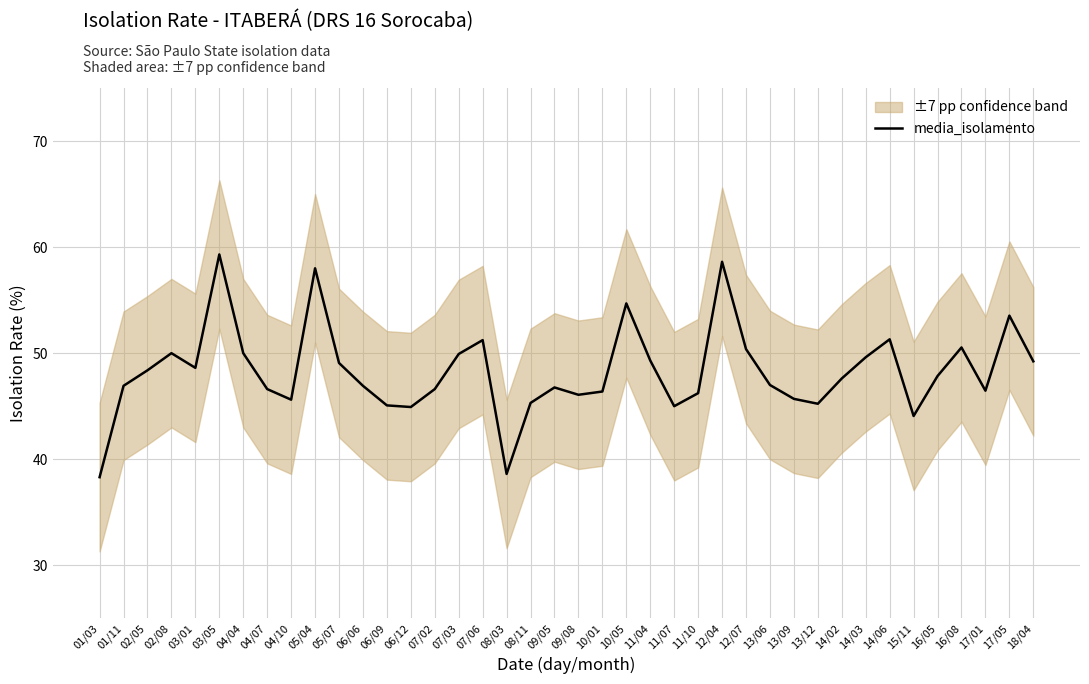

Rank the categories by value from lowest to highest.

01/03, 08/03, 15/11, 06/12, 11/07, 06/09, 13/12, 08/11, 04/10, 13/09, 09/08, 11/10, 10/01, 17/01, 04/07, 07/02, 09/05, 01/11, 06/06, 13/06, 14/02, 16/05, 02/05, 03/01, 05/07, 18/04, 11/04, 14/03, 07/03, 02/08, 04/04, 12/07, 16/08, 07/06, 14/06, 17/05, 10/05, 05/04, 12/04, 03/05